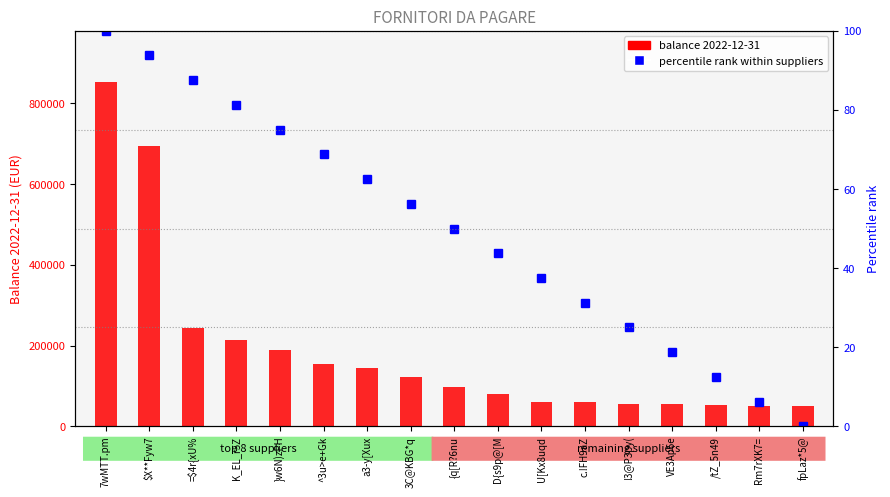

Where is percentile rank within suppliers nearest to the value 50?

{q[R?6nu